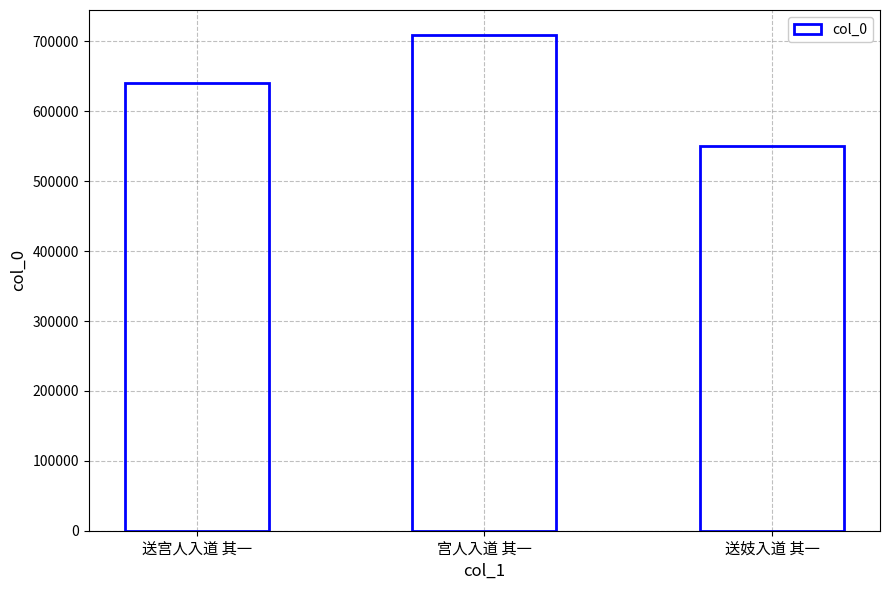

Which has a higher value, 送宫人入道 其一 or 宫人入道 其一?

宫人入道 其一